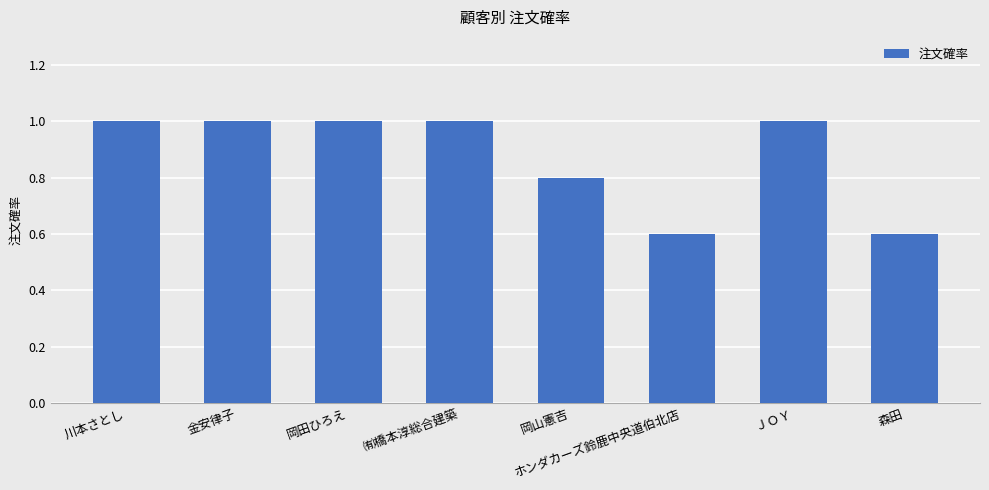

What is the average value?

0.9